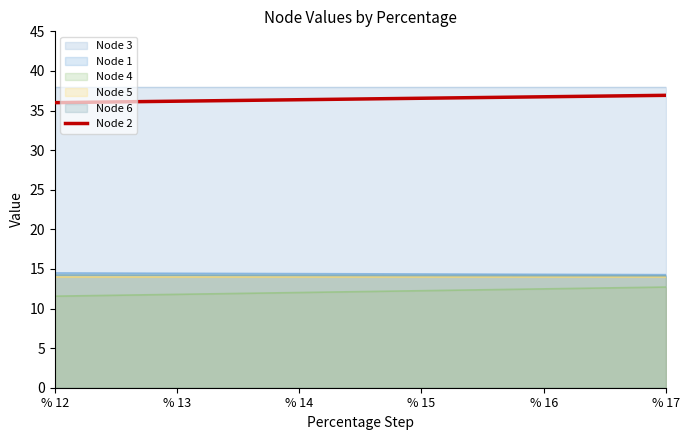

What is the change in value from % 12 to % 16?

+0.7